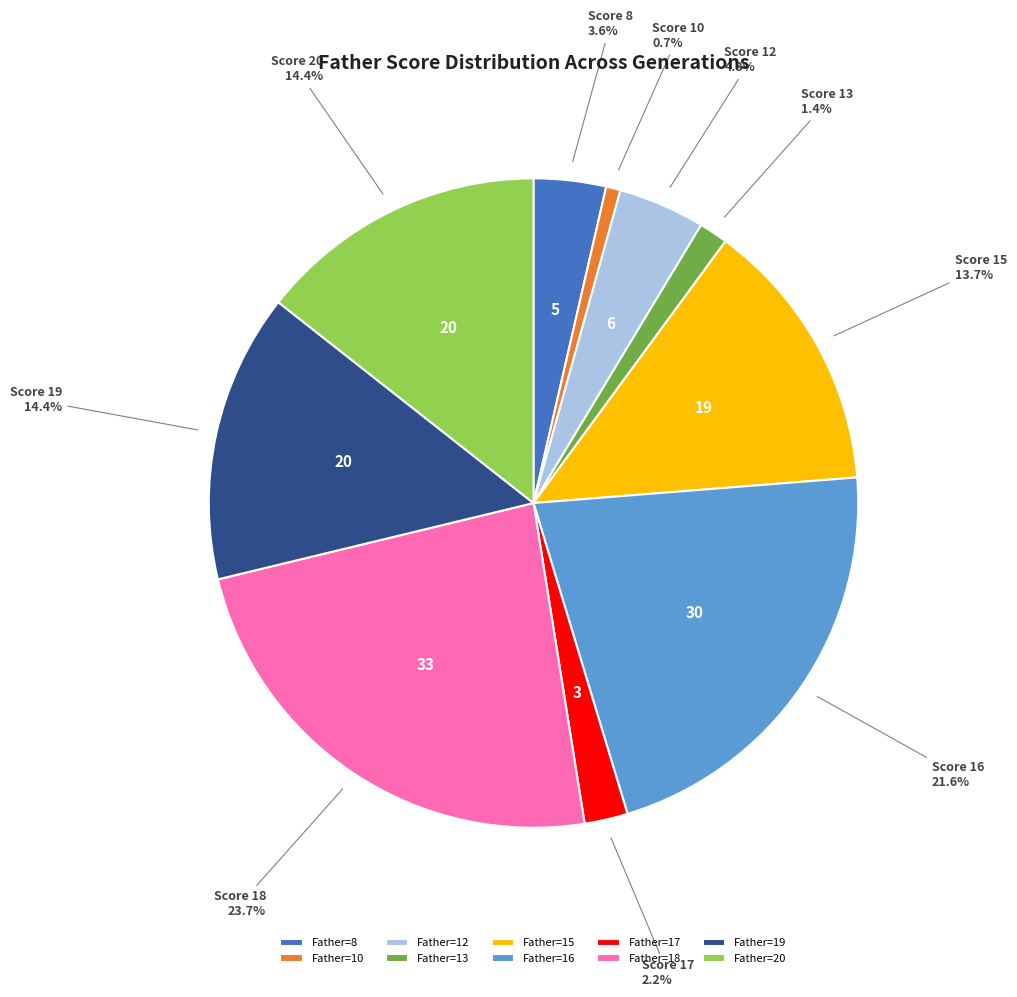

Which has a higher value, Father=20 or Father=8?

Father=20